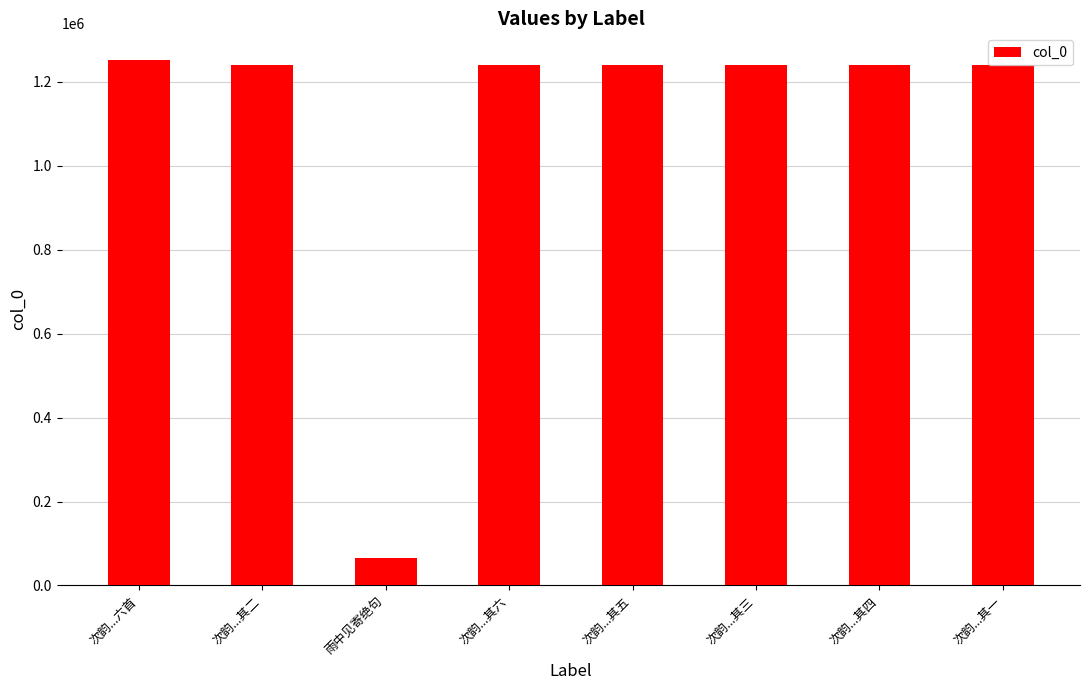

What is the change in value from 次韵...其二 to 次韵...其三?

+1